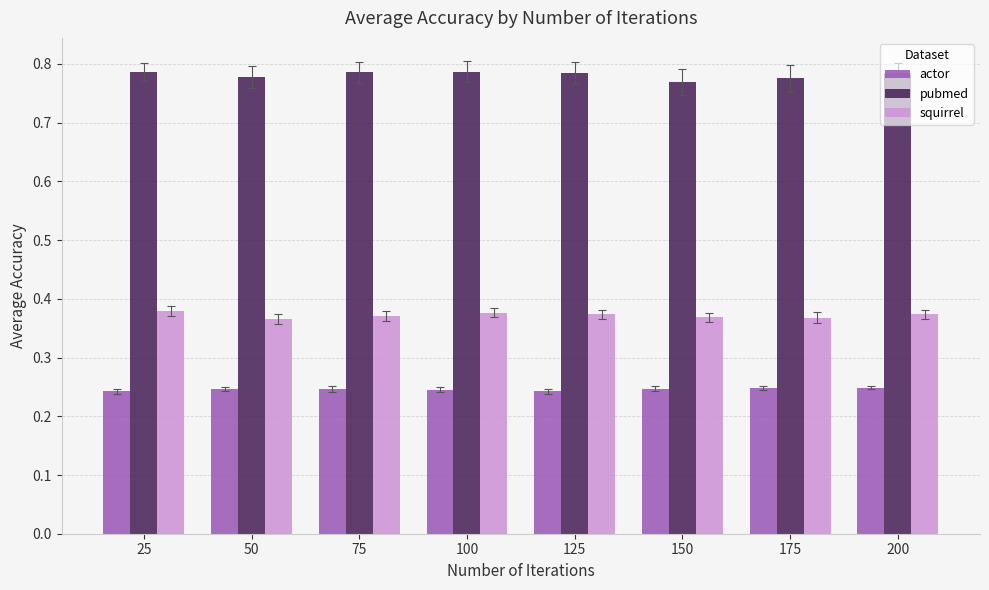

What is the sum of the actor values at 75 and 125?

0.5